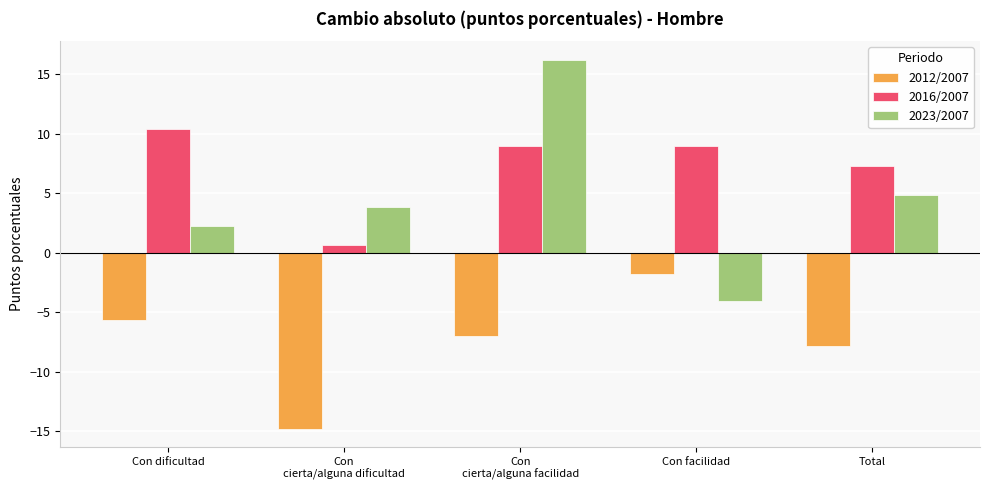

What is the difference between the second highest and second lowest values in the 2012/2007 series?

2.2